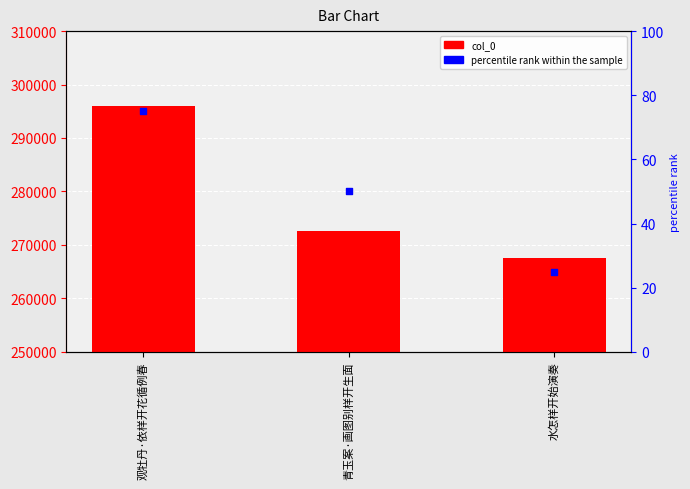

What is the total value across all series at 青玉案·画图别样开生面?

272556